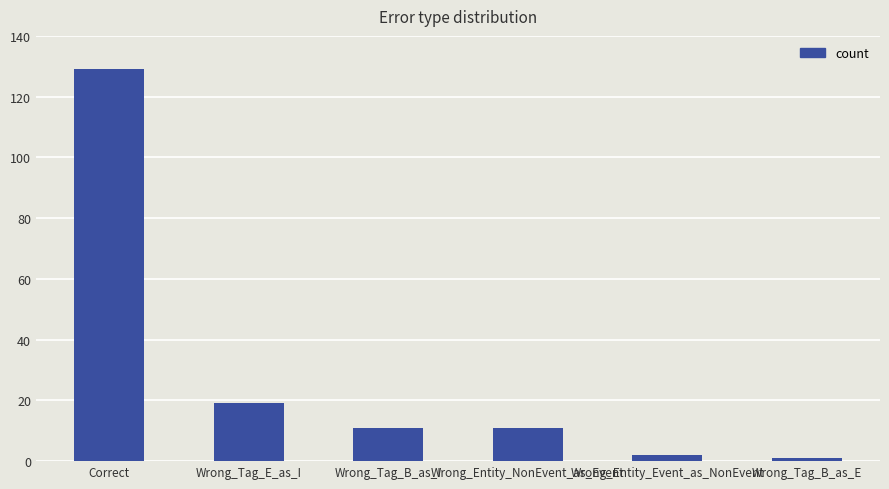

At which label does the data first exceed 11?

Correct